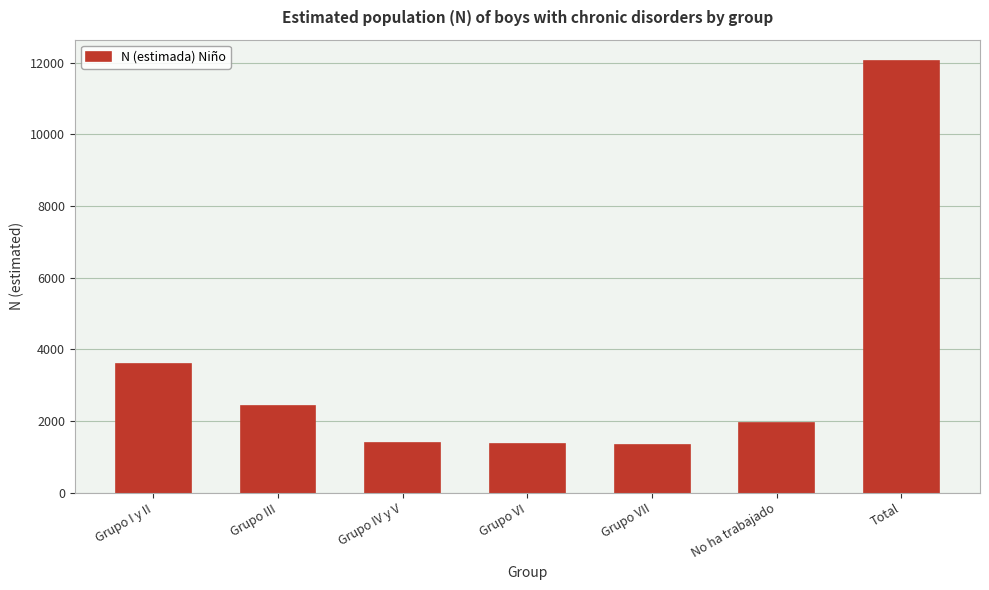

Where is the data nearest to the value 6681?

Grupo I y II